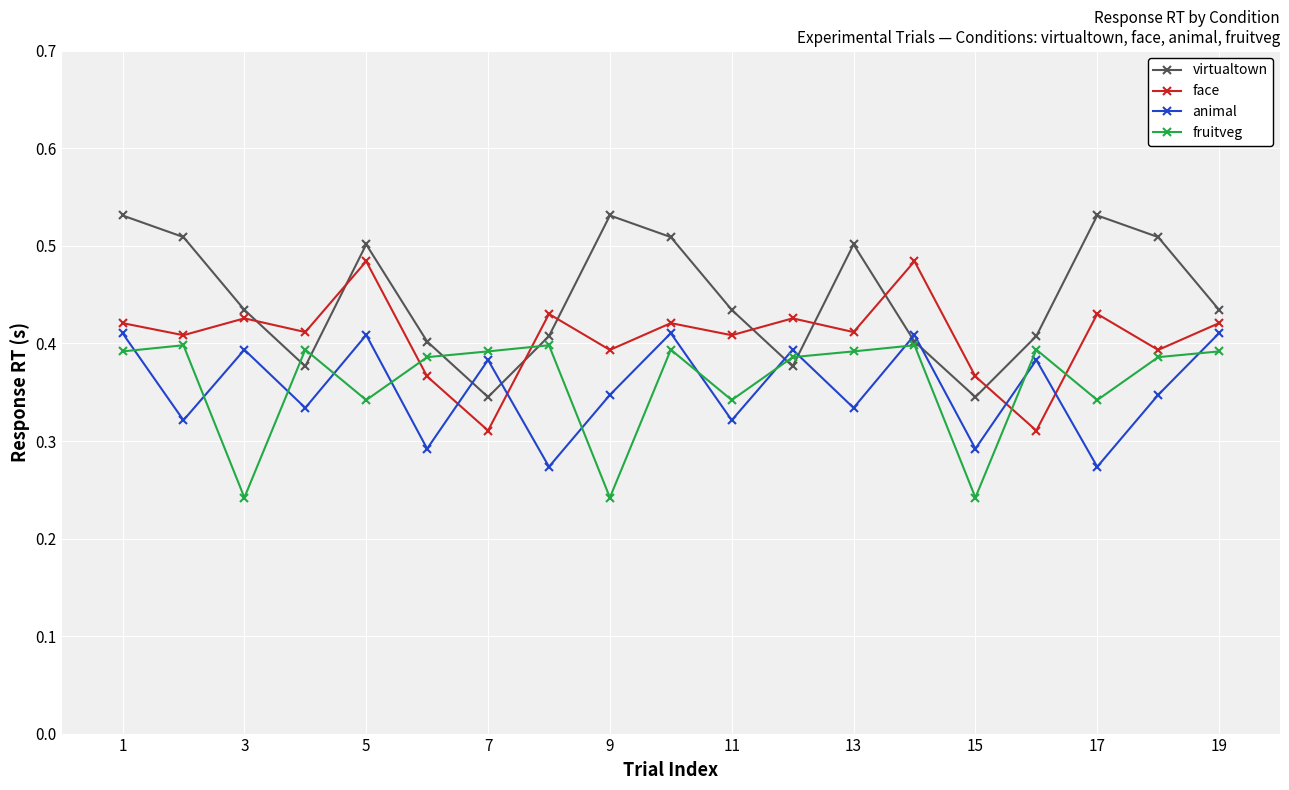

True or false: fruitveg and face cross at least once.

True